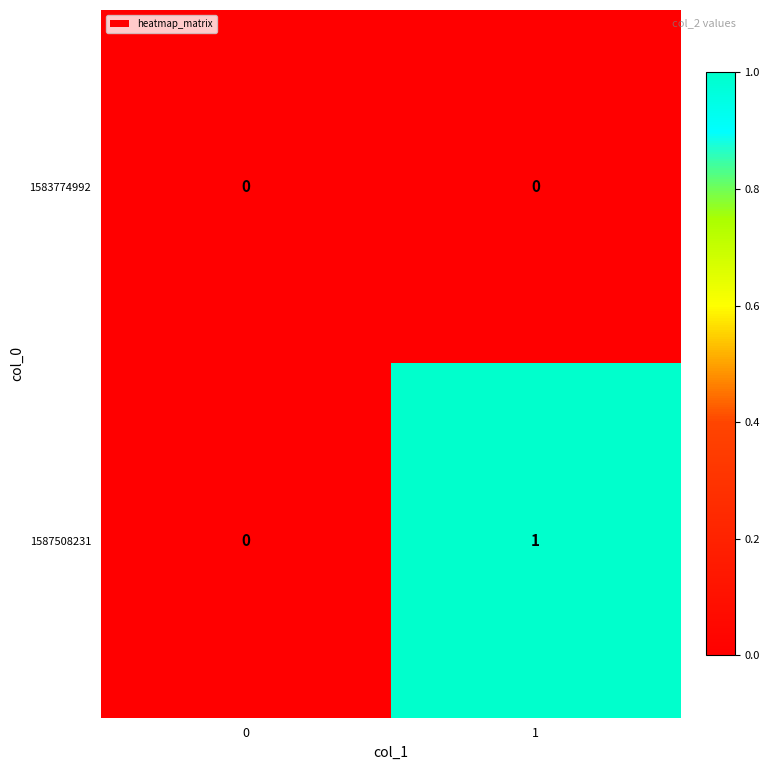

Reading left to right, extract all data points from this chart.

1583774992: 0	0
1587508231: 0	1